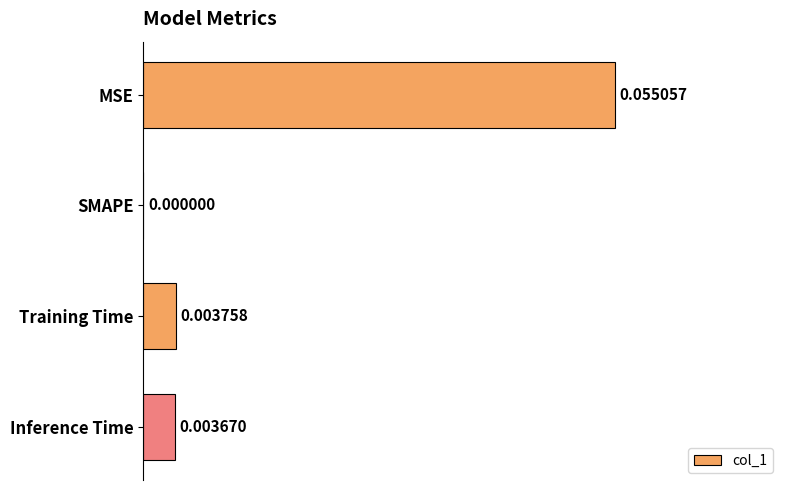

Where is the data nearest to the value 0?

SMAPE